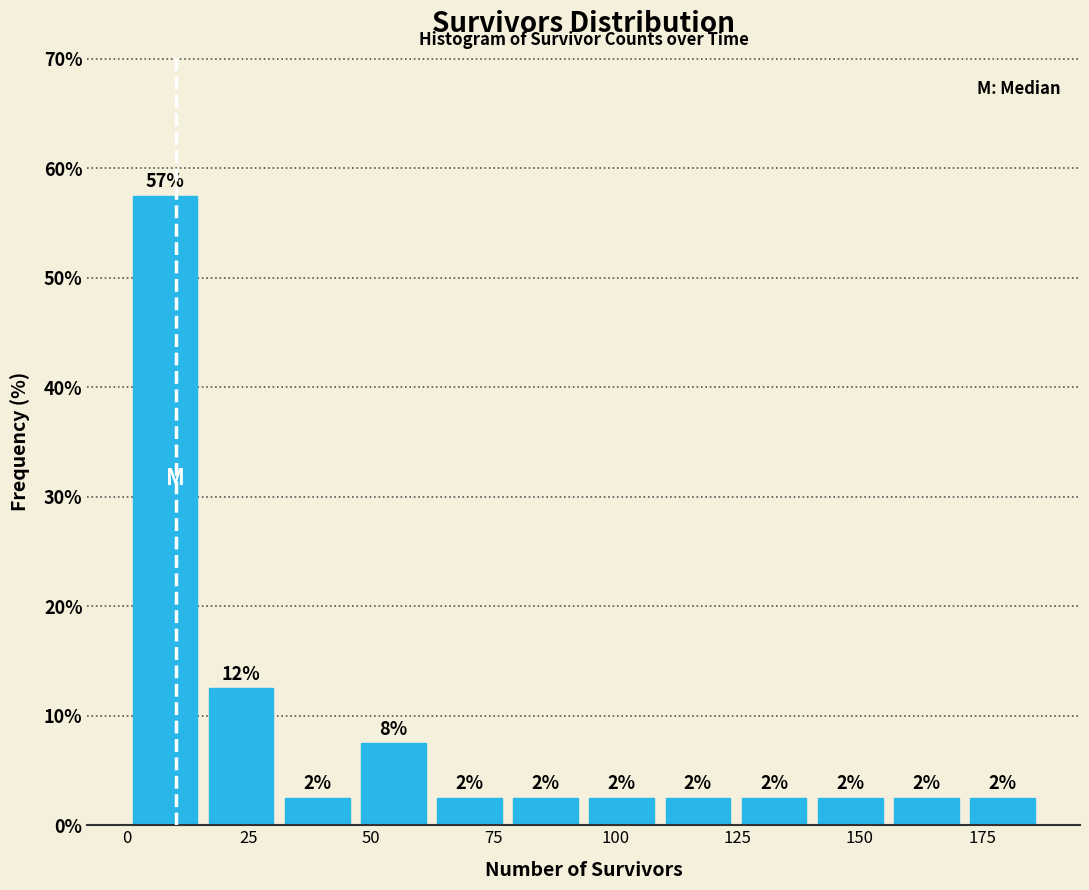

Around what value on the x-axis is the tallest bar? Give the approximate position of its centre, as read against the axis.

10